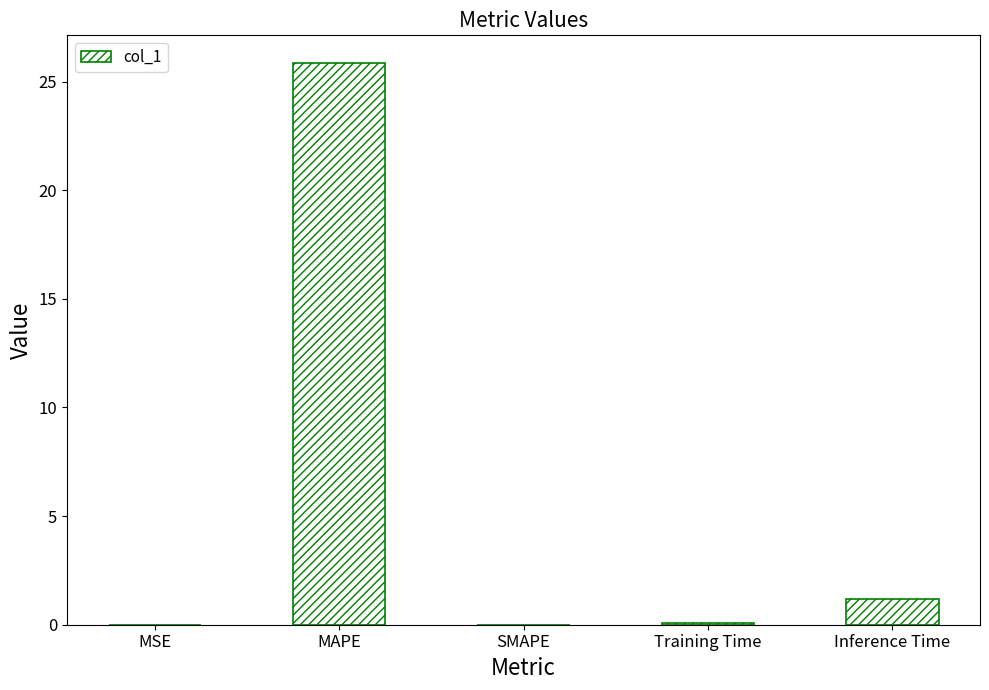

Which category has the highest value across all series?

MAPE